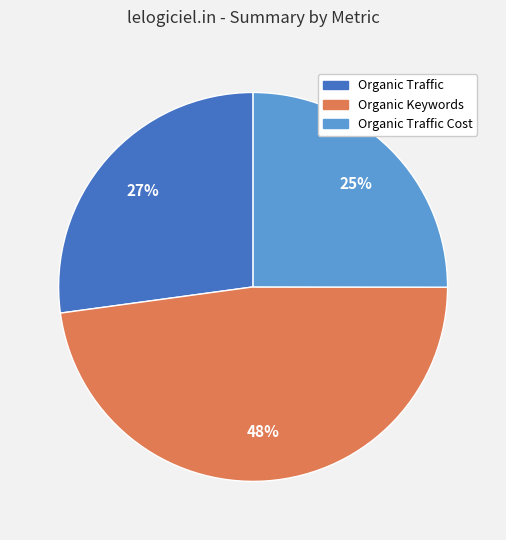

Does any single category account for the majority?

No